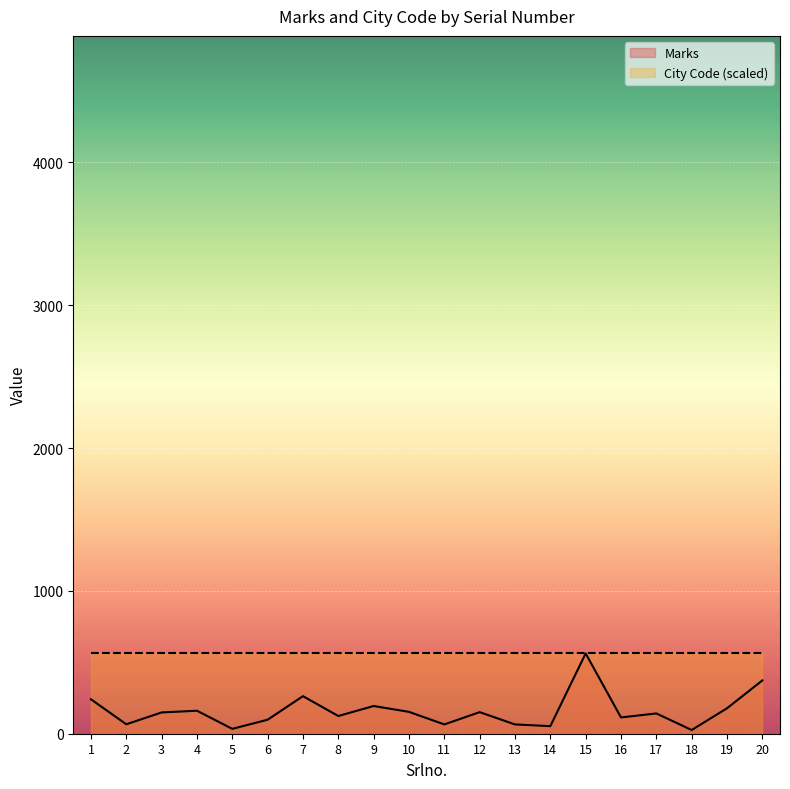

What is the maximum value for Marks?

562